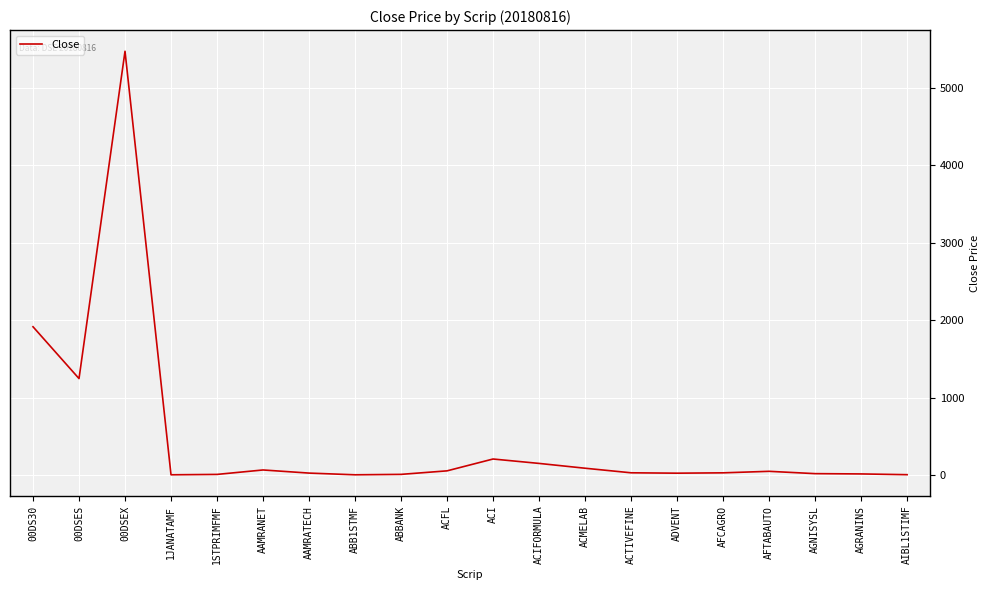

What is the difference between the maximum and minimum values?

5461.6